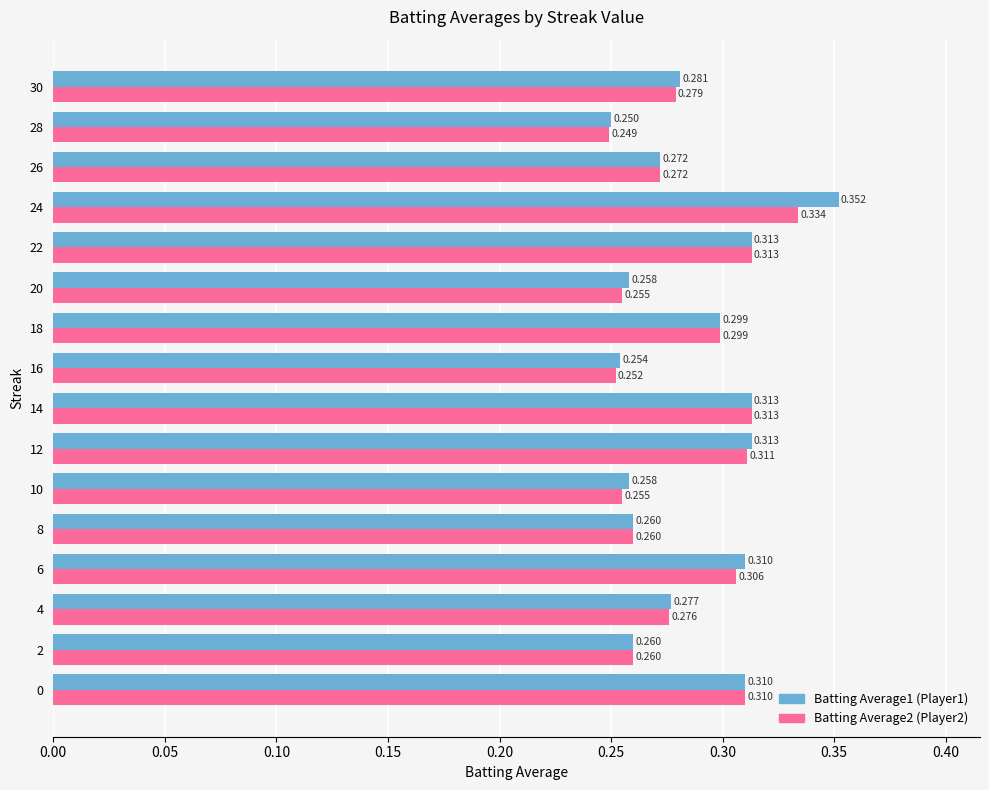

Is it true that Batting Average2 equals 0.3 at 0.20?

True